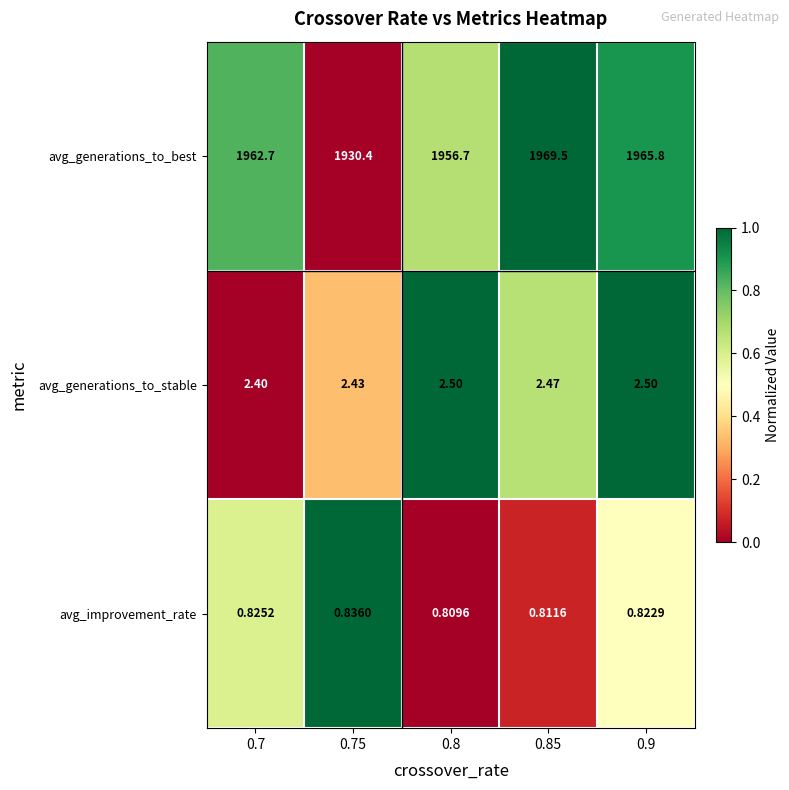

Is the value of avg_generations_to_stable at 0.9 greater than the value of avg_improvement_rate at 0.7?

Yes